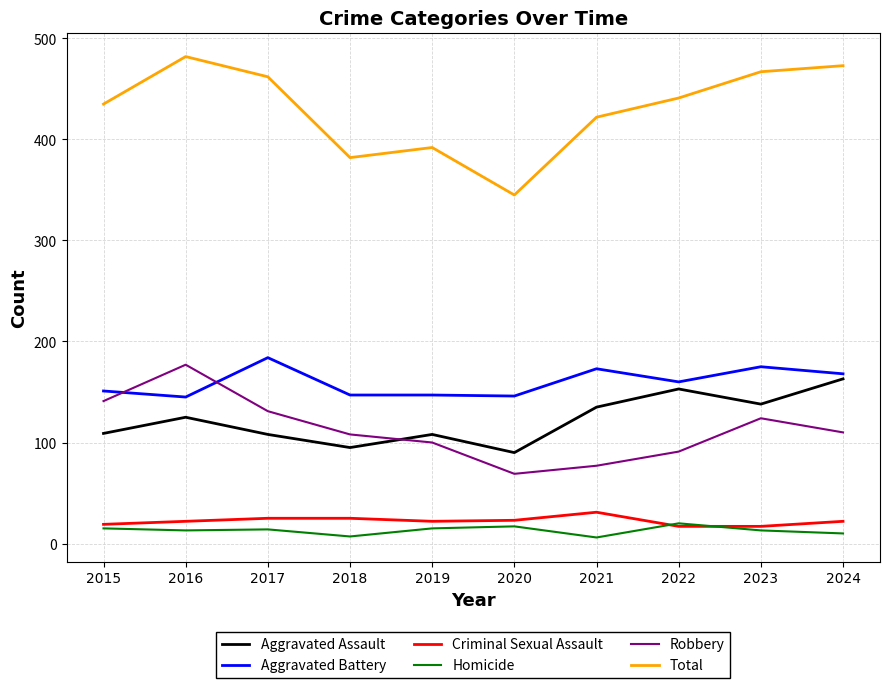

Is it true that Aggravated Battery equals 86 at 2020?

False